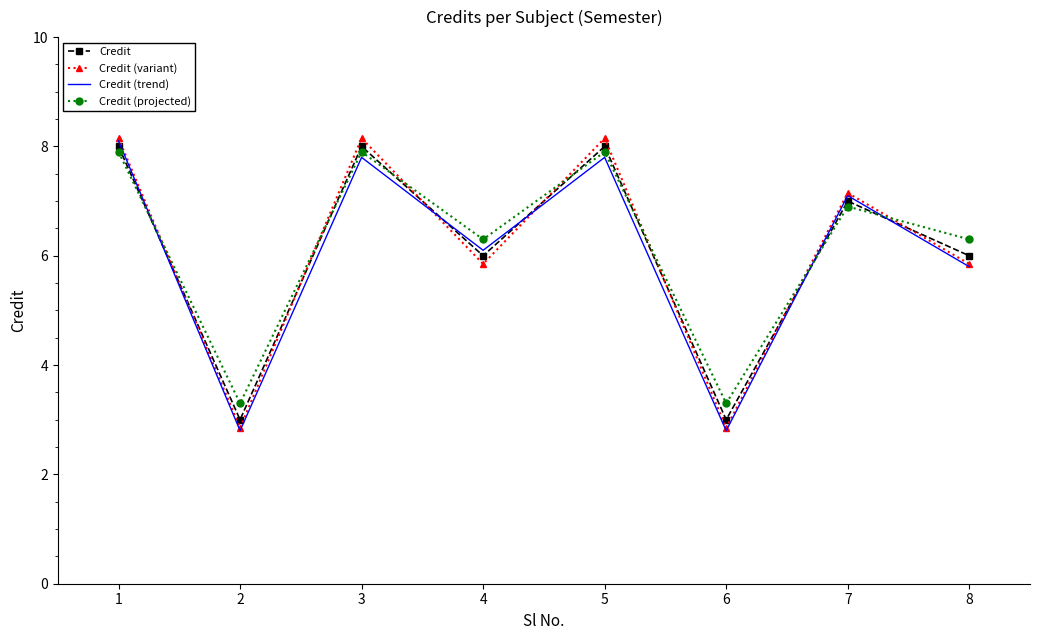

Which series ends up on top after the final intersection of Credit (projected) and Credit (trend)?

Credit (projected)